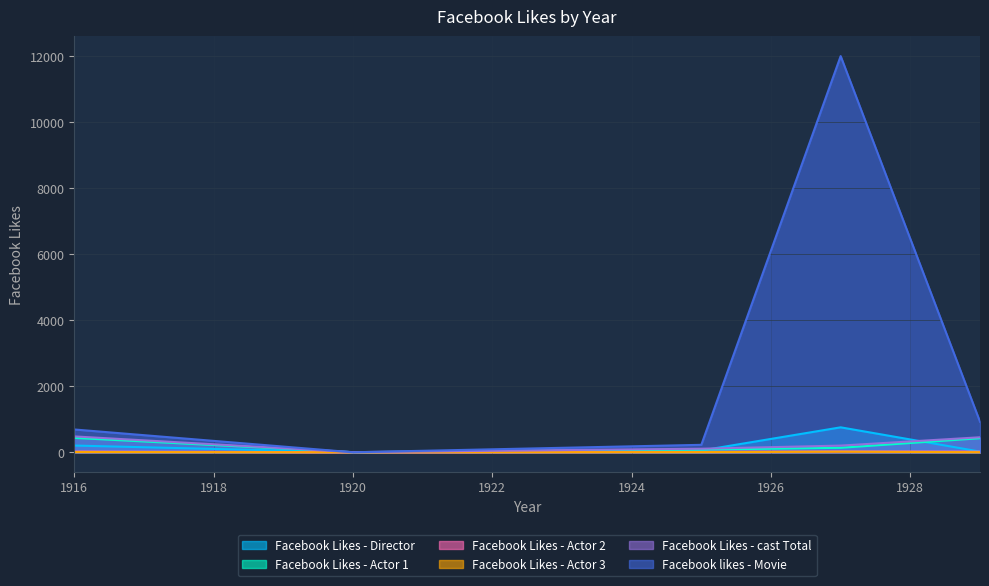

Reading left to right, extract all data points from this chart.

Facebook Likes - Director: 204	0	54	756	21
Facebook Likes - Actor 1: 436	2	81	136	426
Facebook Likes - Actor 2: 22	2	12	23	20
Facebook Likes - Actor 3: 9	0	6	18	3
Facebook Likes - cast Total: 481	4	108	203	455
Facebook likes - Movie: 691	0	226	12000	926